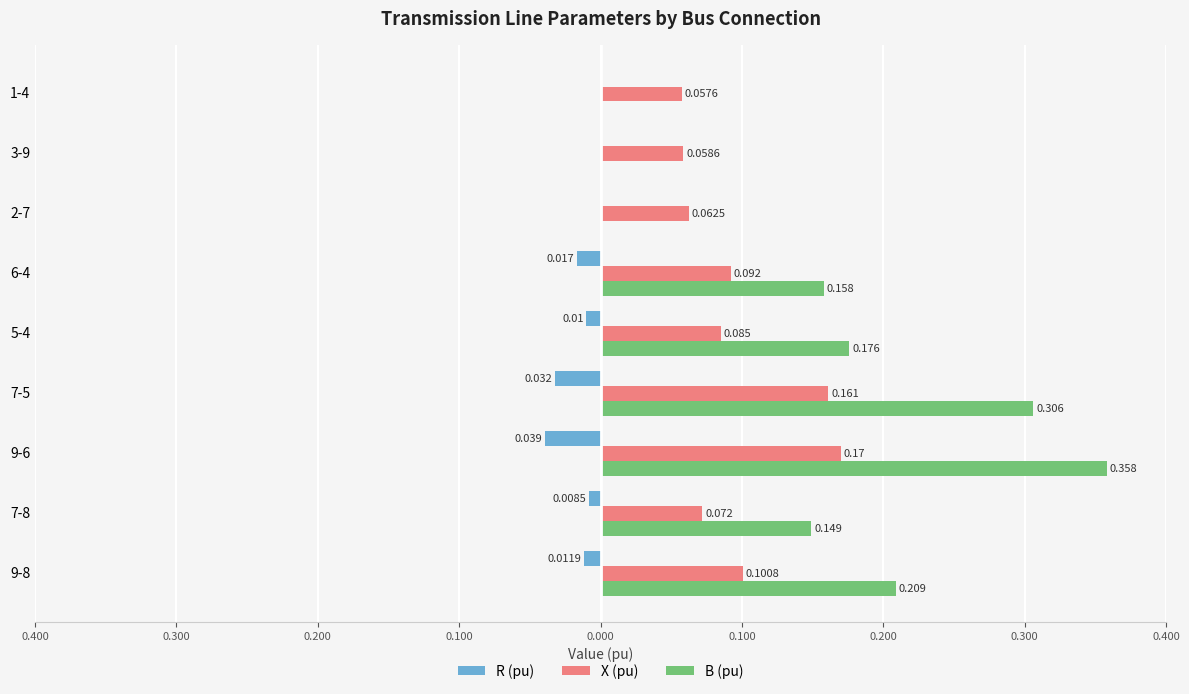

What are all the series names shown in the legend?

R (pu), X (pu), B (pu)